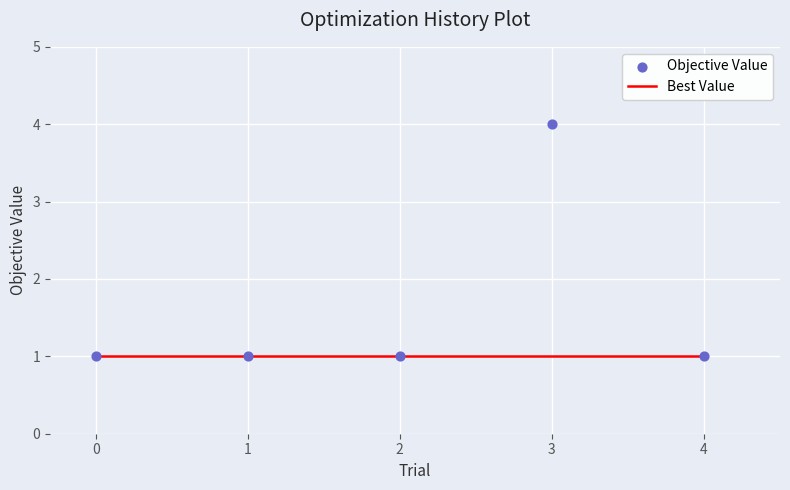

Which series contains the highest Y value?

Objective Value